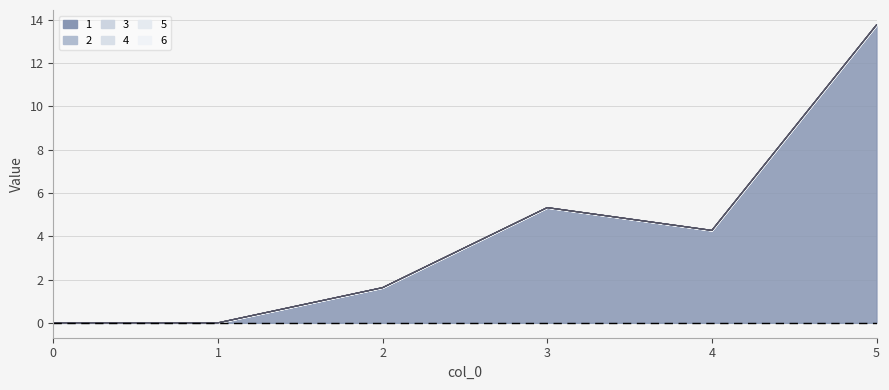

Is it true that 1 equals -5.2 at 1?

False